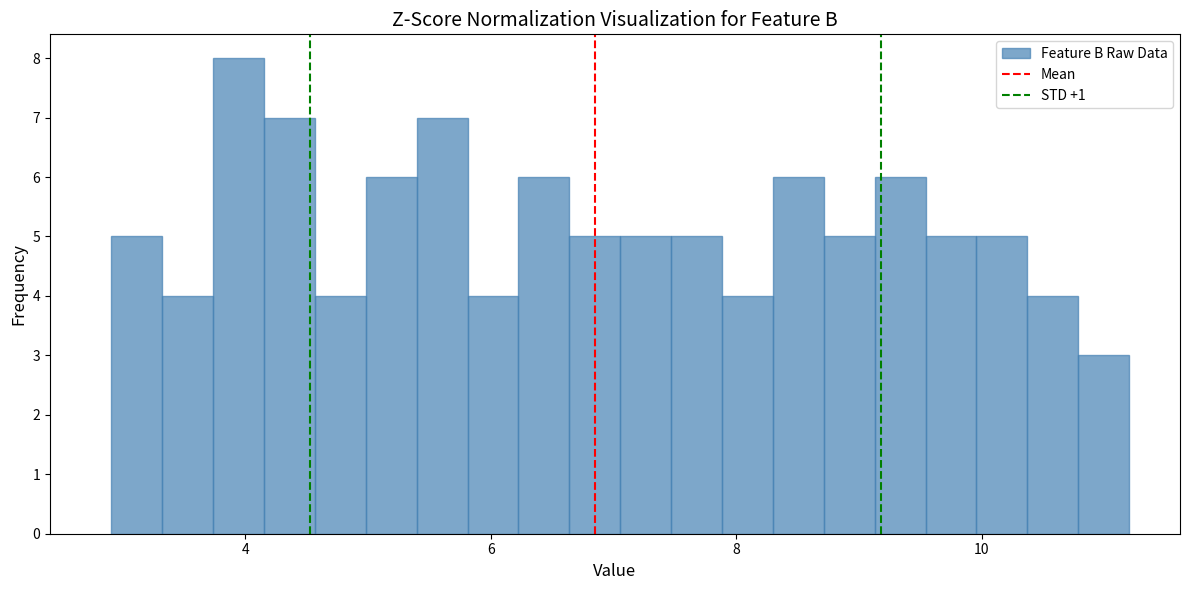

Around what value on the x-axis is the tallest bar? Give the approximate position of its centre, as read against the axis.

4.0